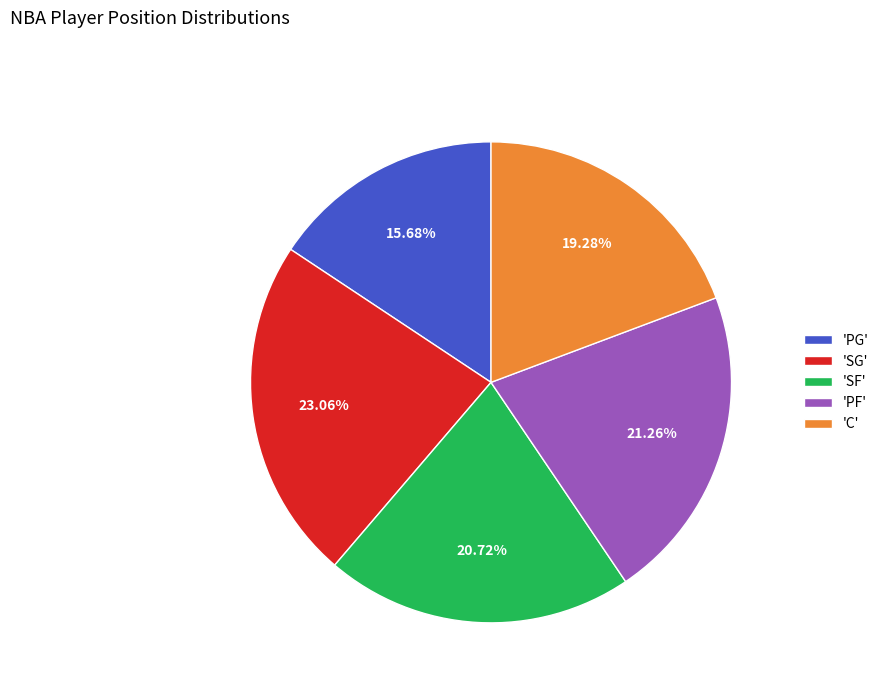

Which slice is the largest?

'SG'